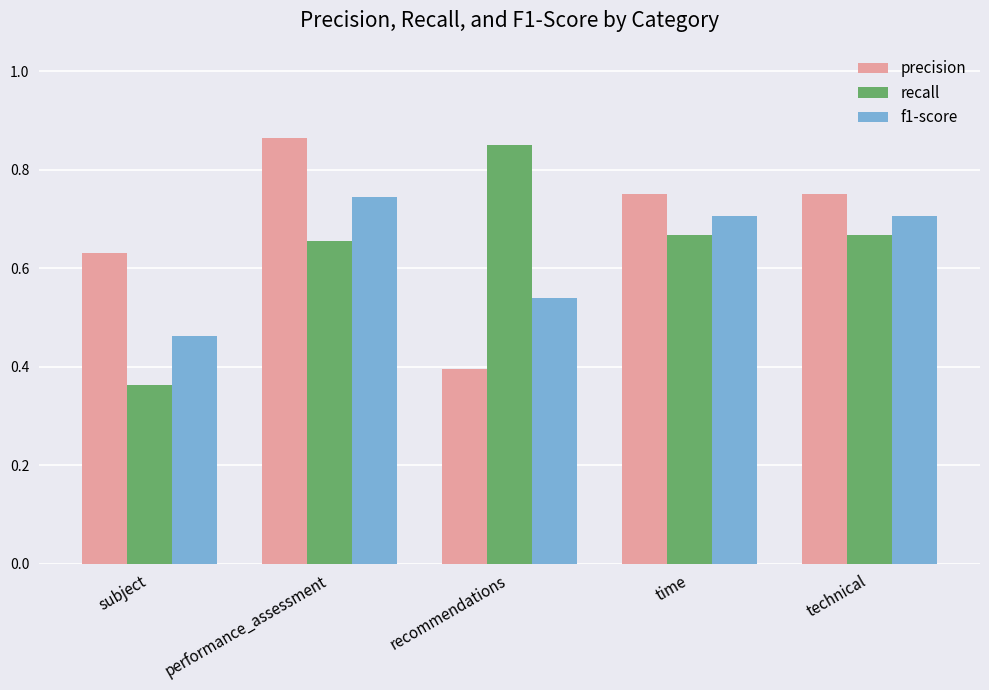

What is the sum of all f1-score values?

3.2